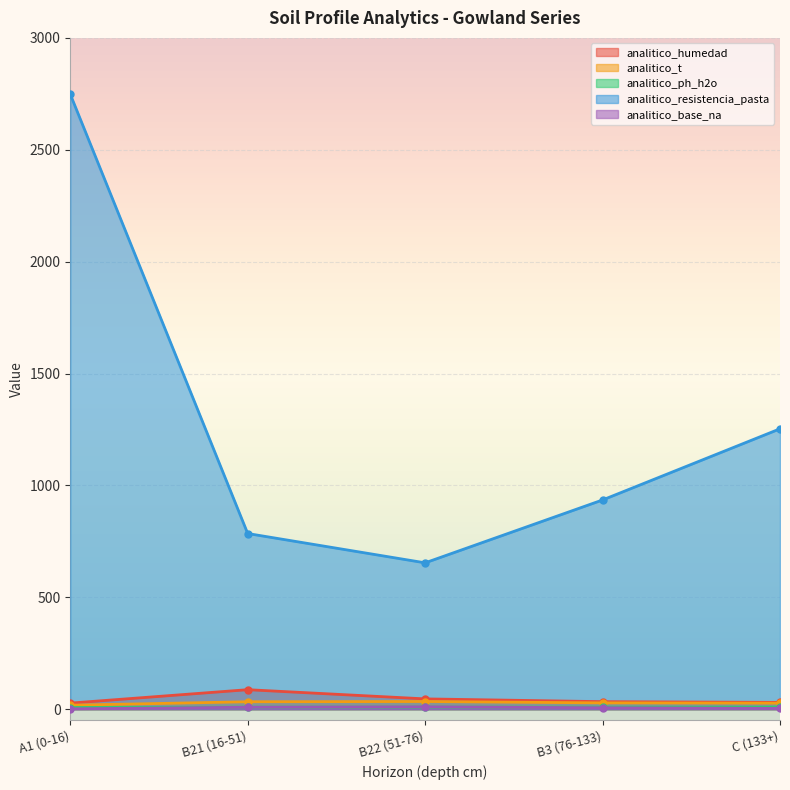

The value of analitico_ph_h2o at C (133+) is 1.8. True or false?

False